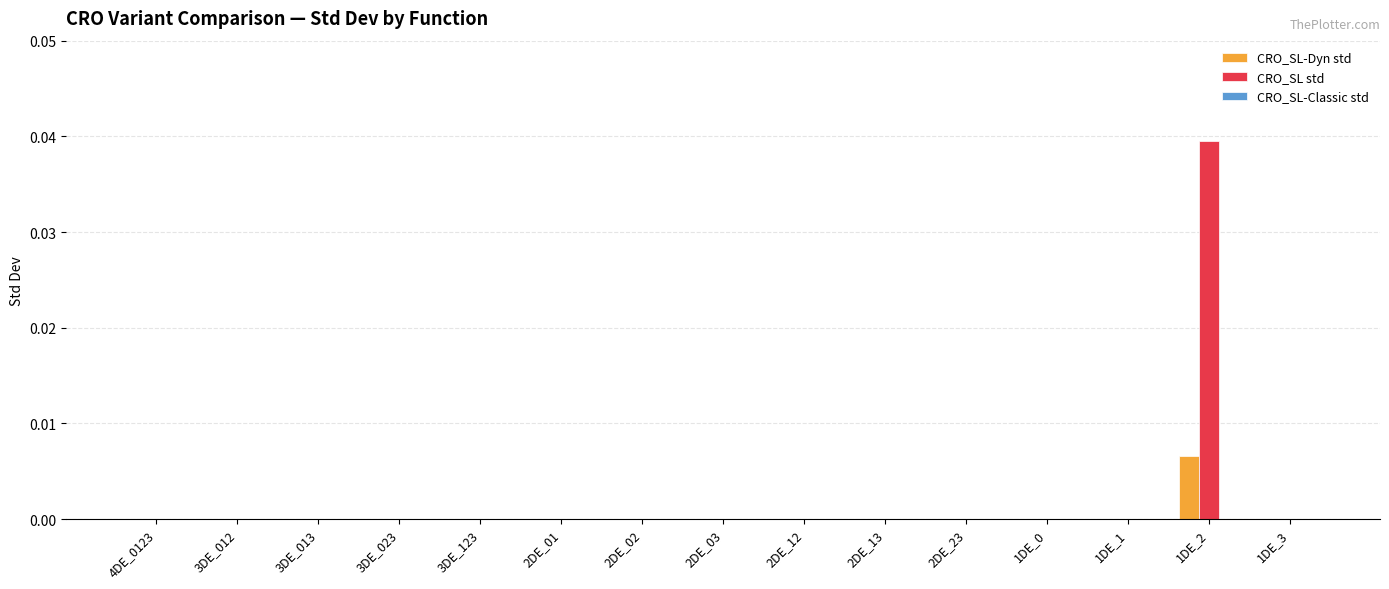

Is it true that CRO_SL std equals 0.0 at 1DE_3?

True